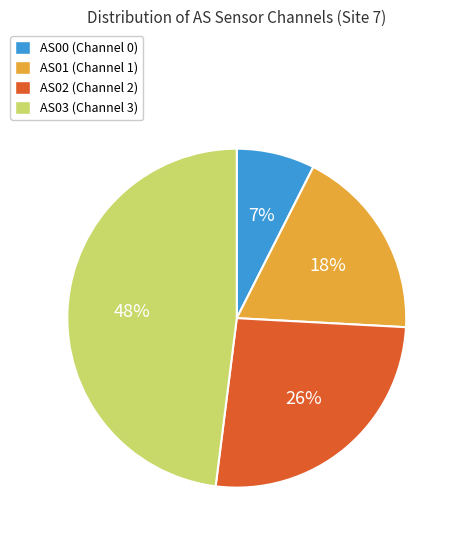

To the nearest percent, what is the average slice percentage?

25%